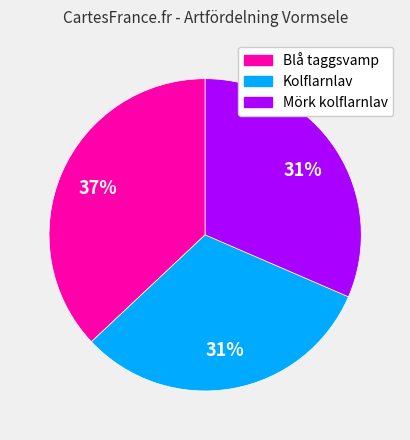

What percentage is the Kolflarnlav slice, to the nearest percent?

31%